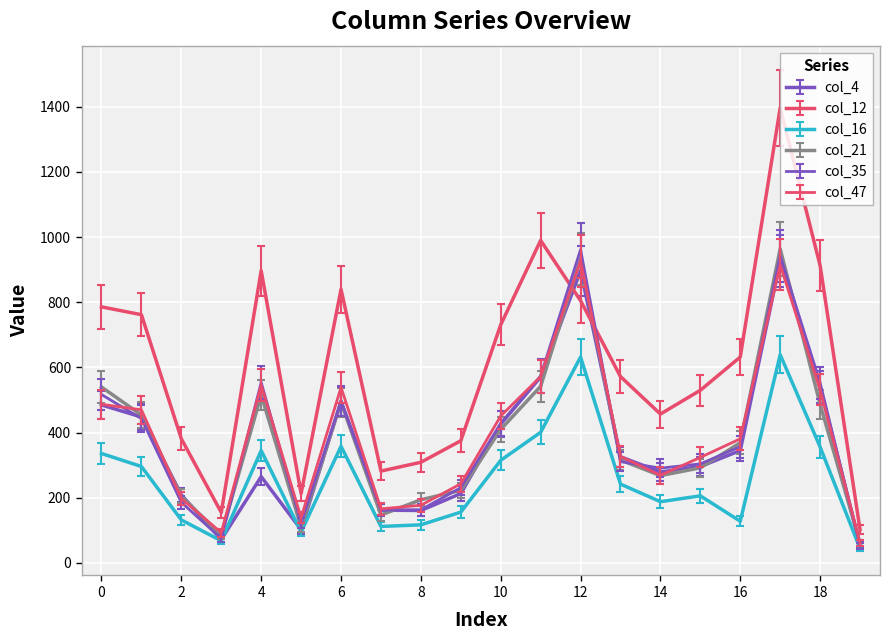

Is this an area chart (filled region under the line)?

No